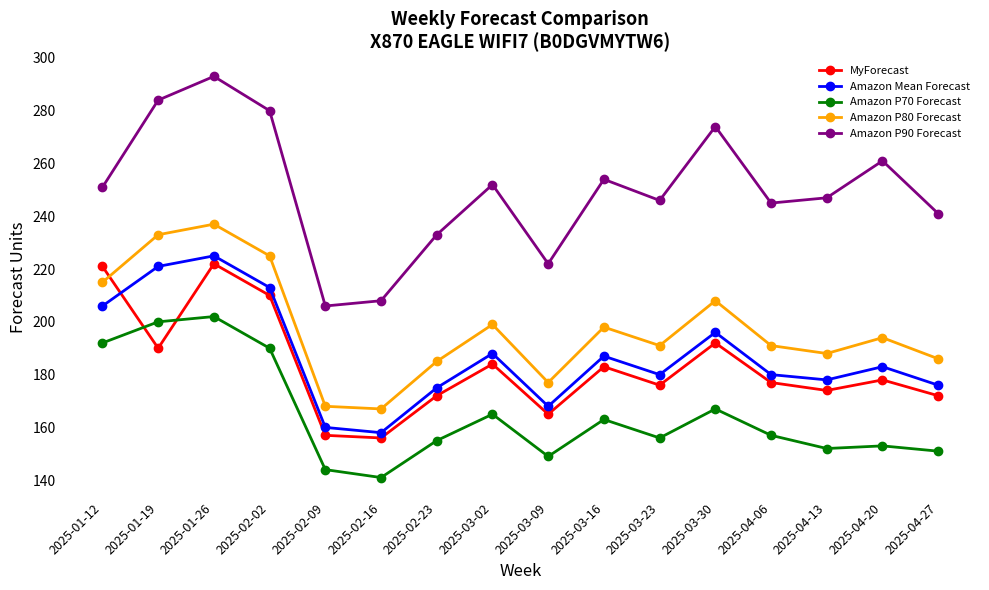

Between 2025-02-16 and 2025-04-27, which series saw the biggest shift?

Amazon P90 Forecast